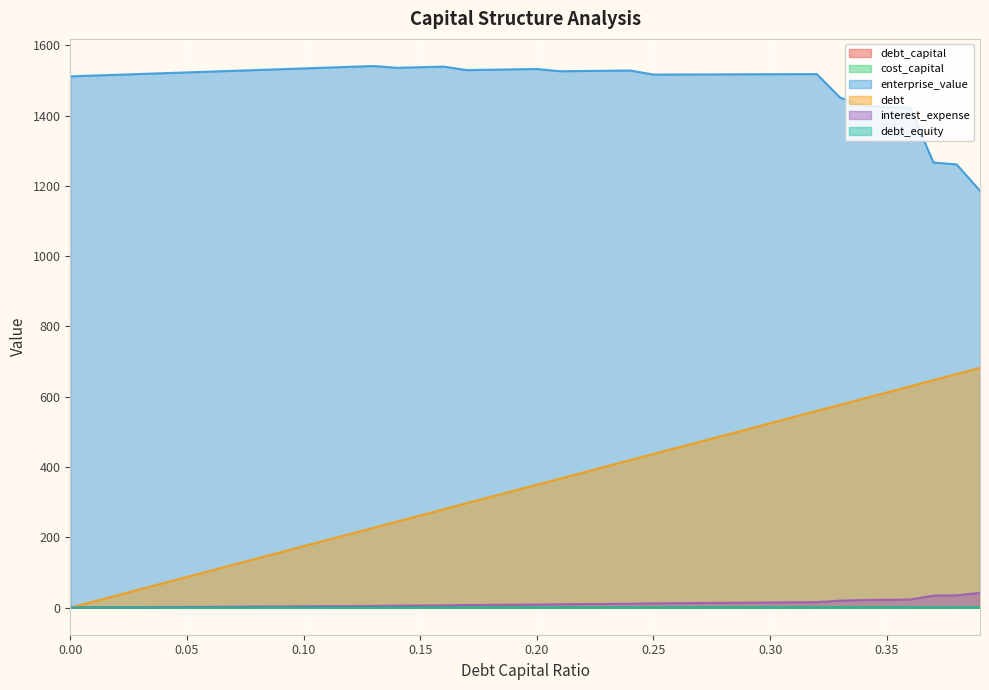

Which category has the highest value across all series?

0.13